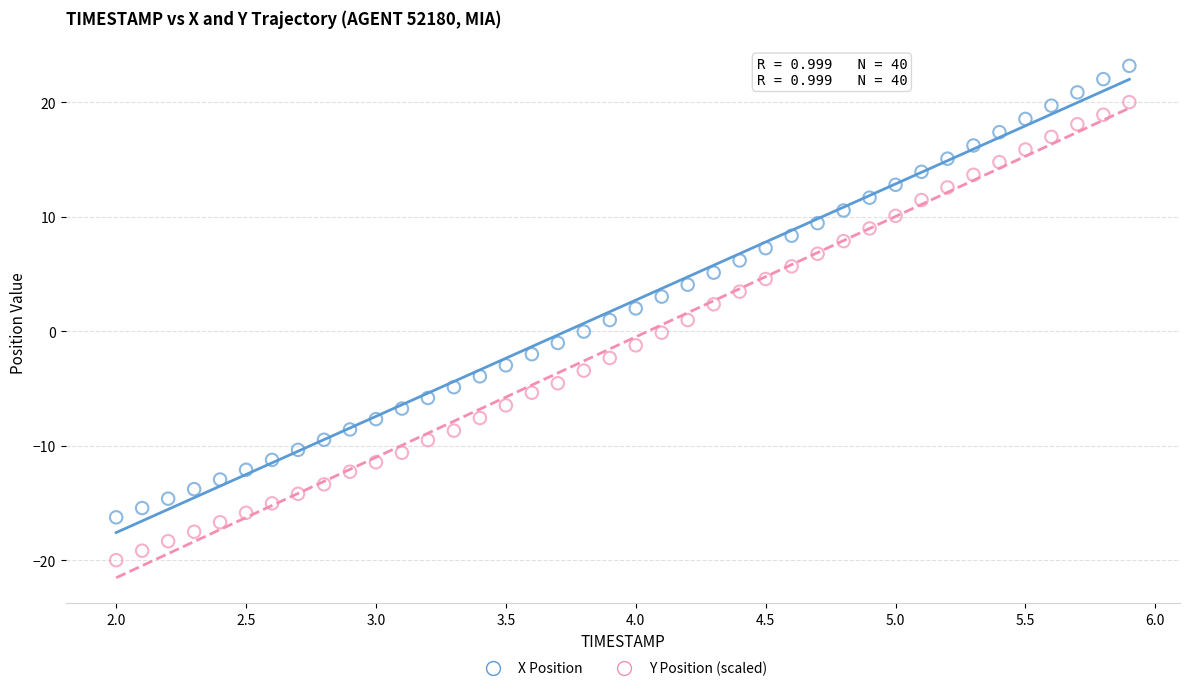

Which series contains the highest Y value?

X Position